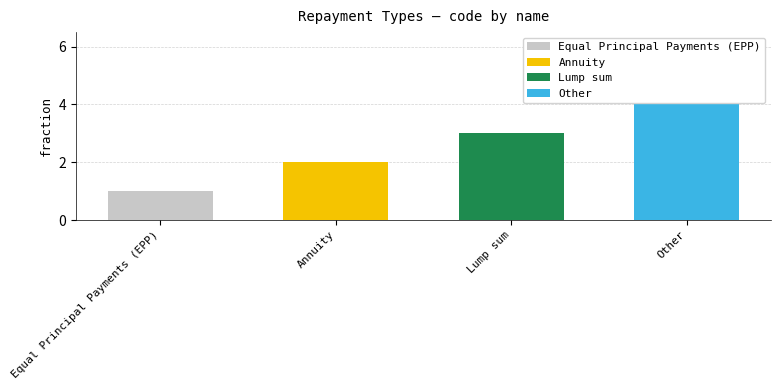

Which has a higher value, Lump sum or Other?

Other